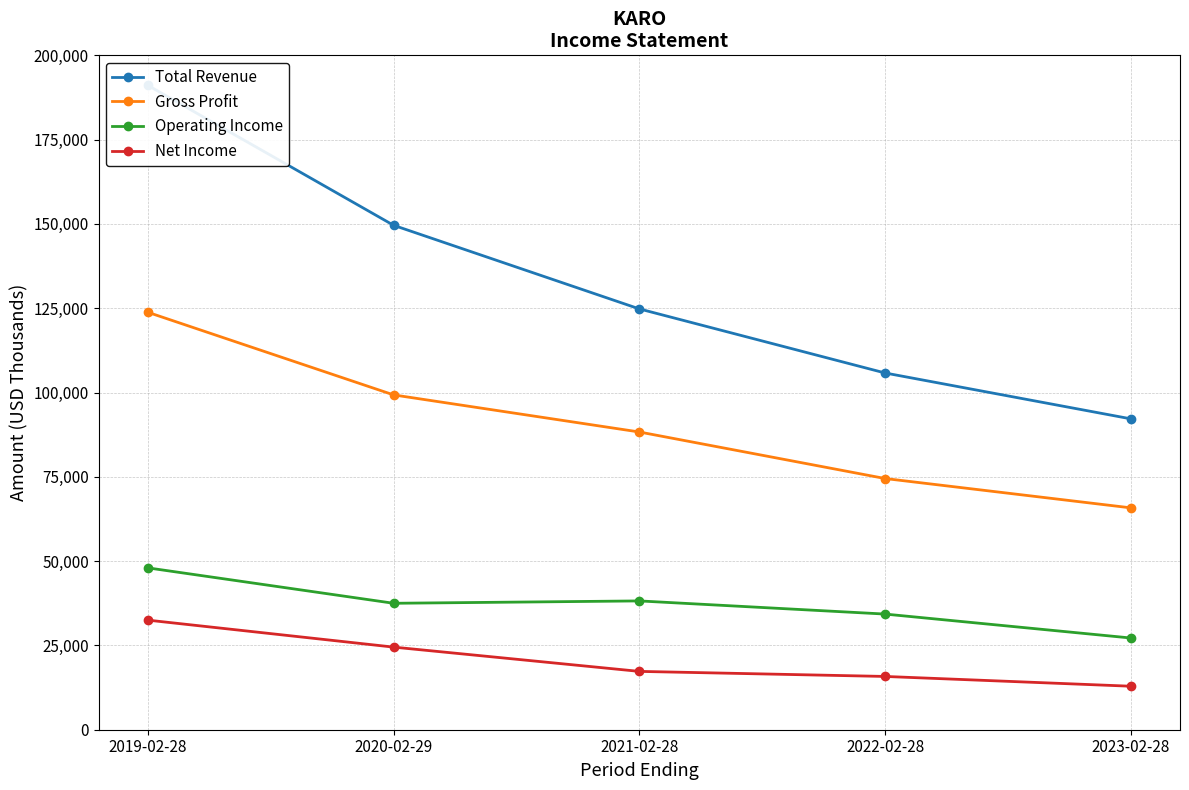

What value does the Total Revenue series have at 2021-02-28, to the nearest 10?

124800